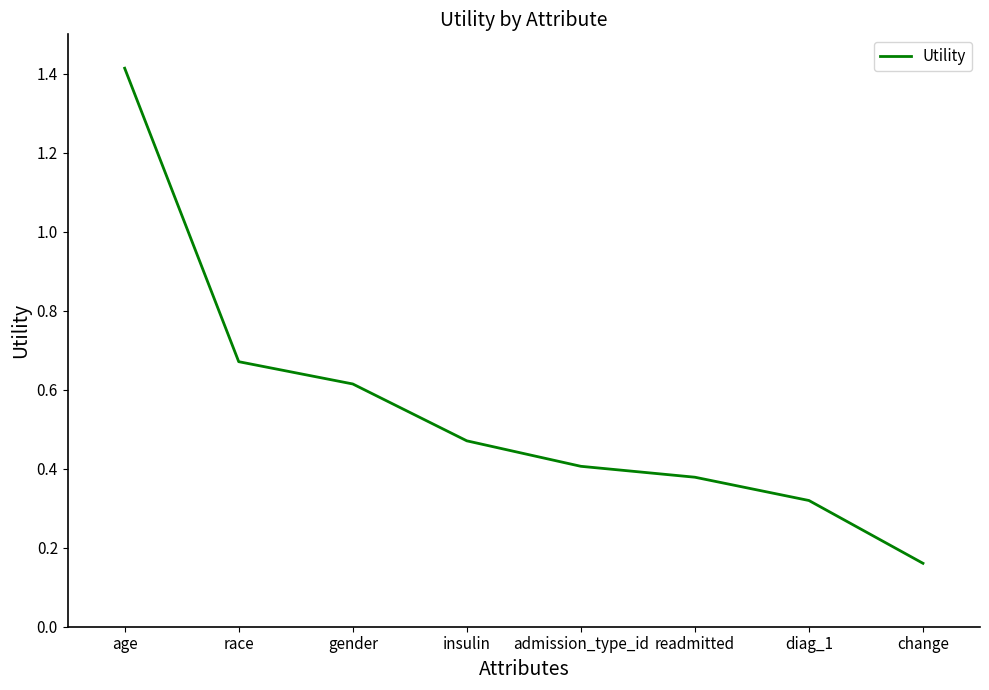

What is the sum of the values at race and insulin?

1.1